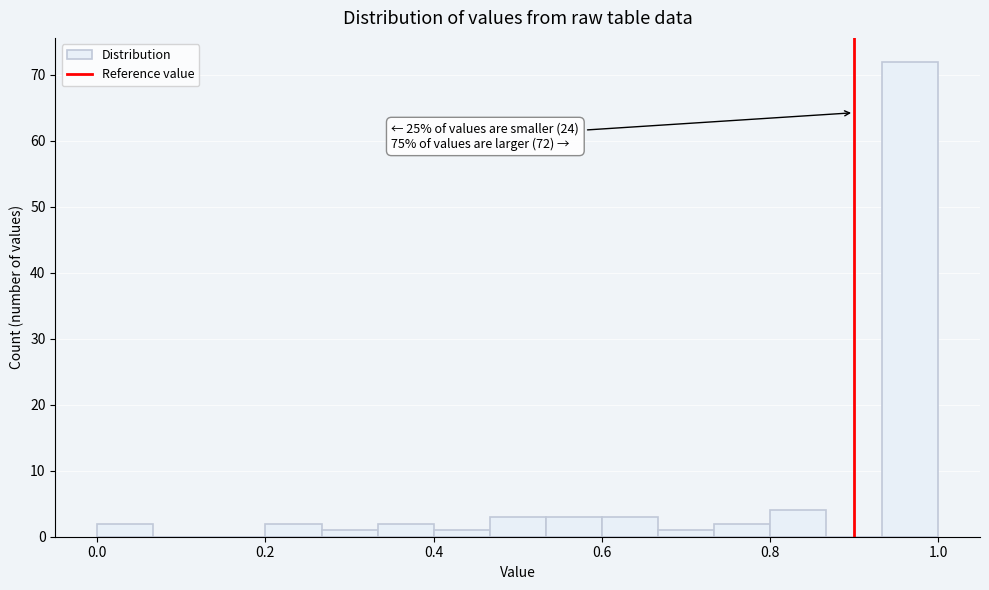

Around what value on the x-axis is the tallest bar? Give the approximate position of its centre, as read against the axis.

0.96